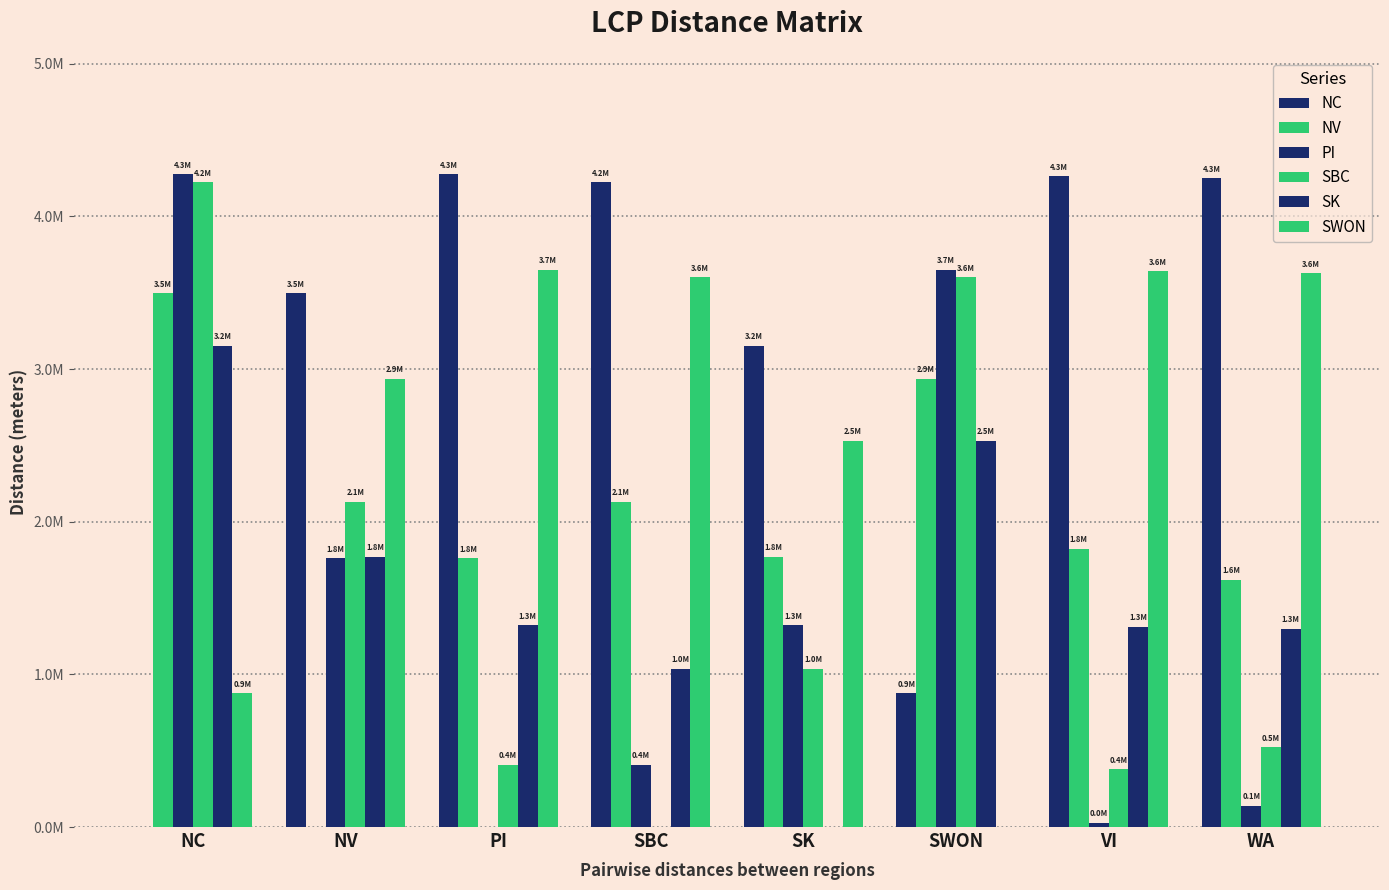

What is the difference between the maximum and minimum values in the SWON series?

3651523.4